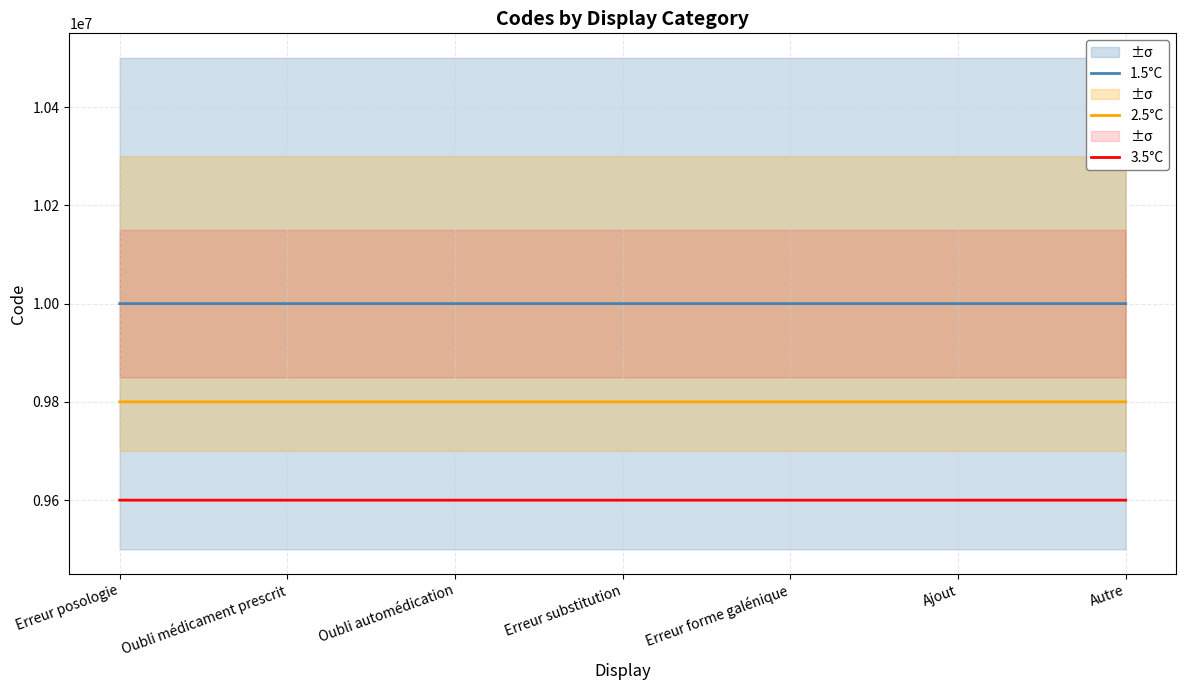

Which series has the largest range (max minus min)?

1.5°C